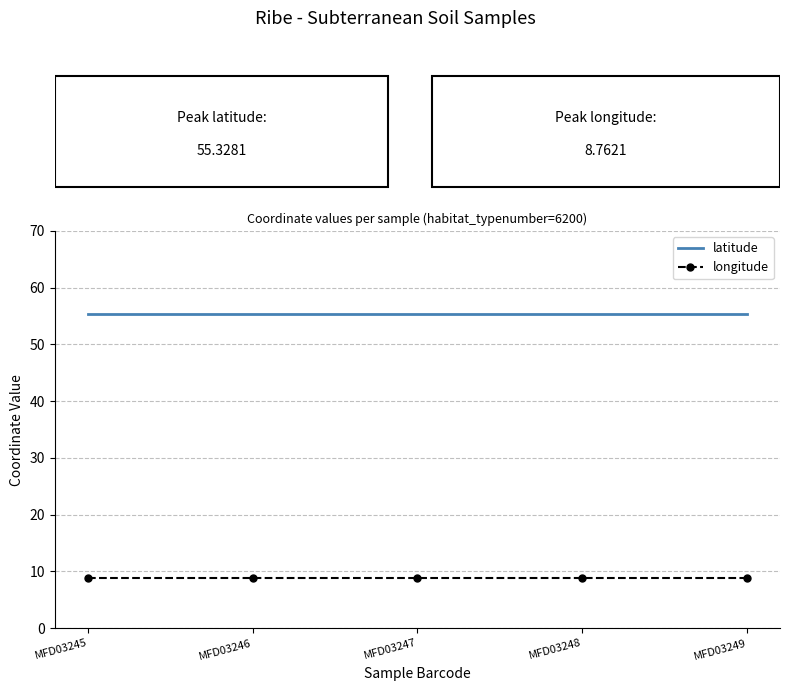

Is it true that latitude equals 55.3 at MFD03249?

True